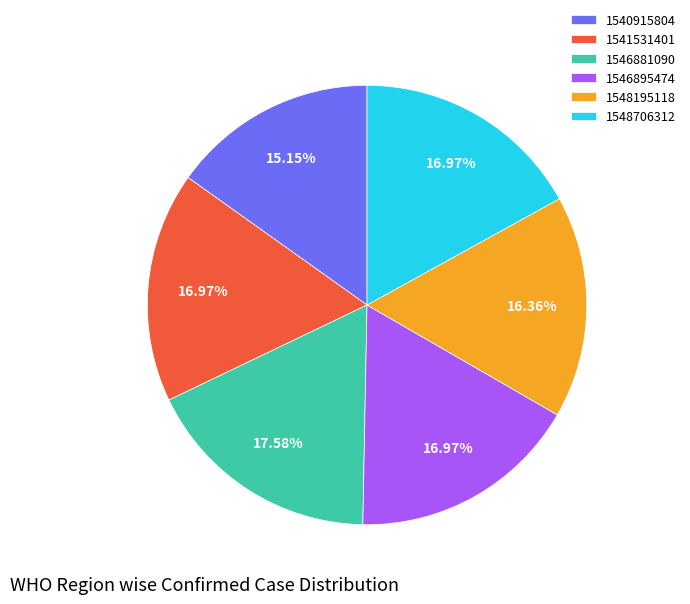

To the nearest percent, what percentage of the pie is 1546881090?

18%